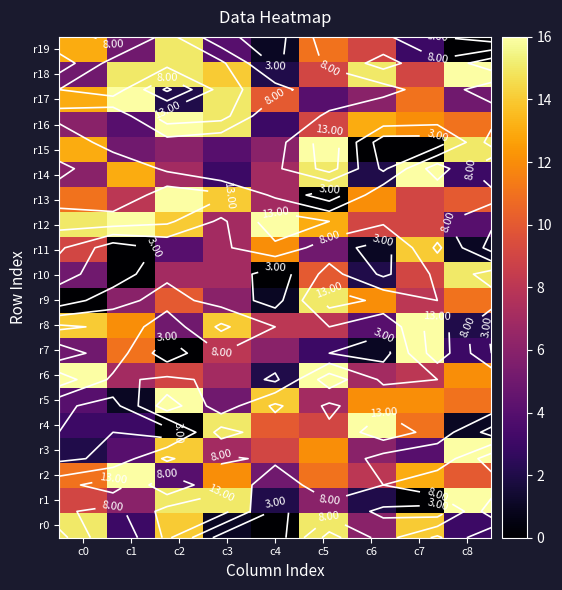

What is the total value across all series at c2?

189